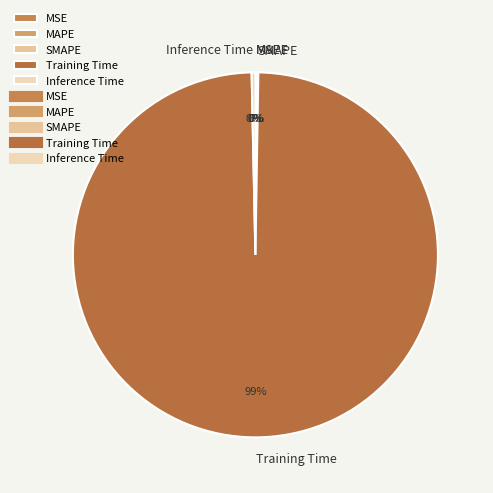

To the nearest percent, what is the average slice percentage?

20%